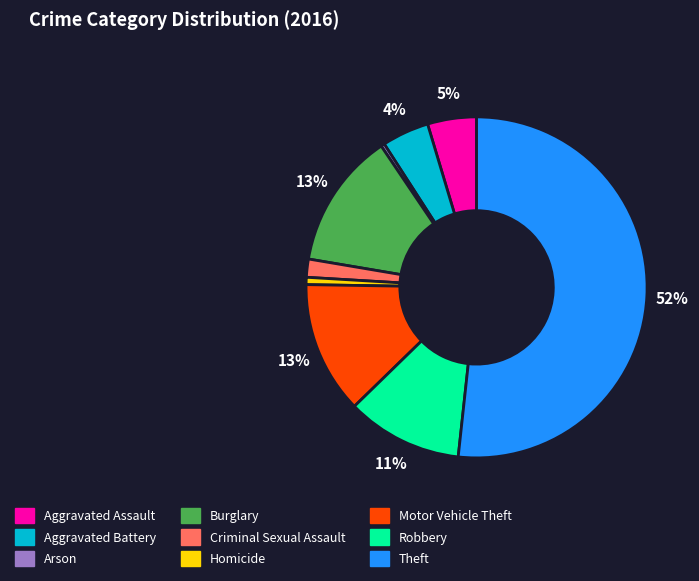

To the nearest percent, what portion does Aggravated Assault represent?

5%